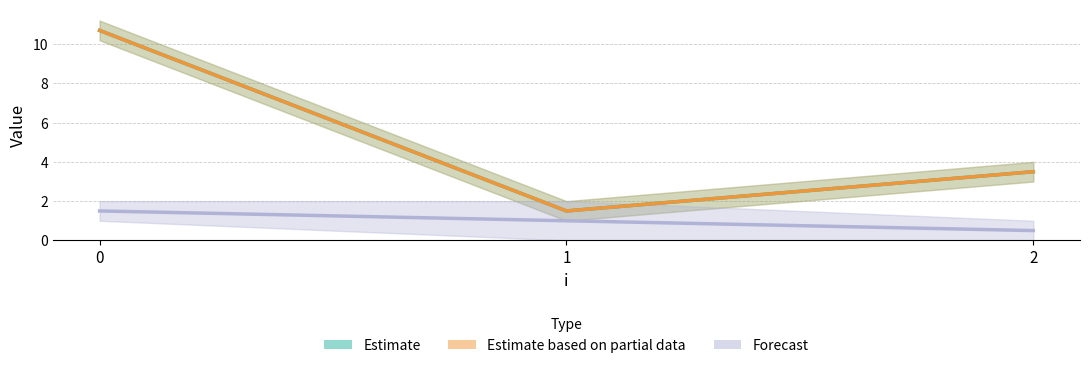

How many series are shown in this chart?

3